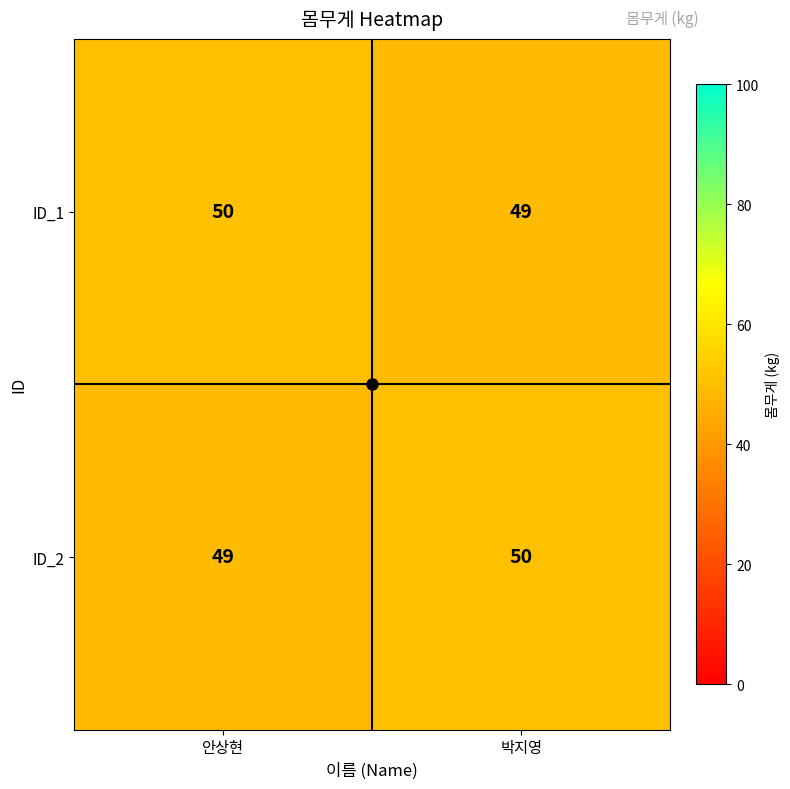

What is the total value across all series at 안상현?

99